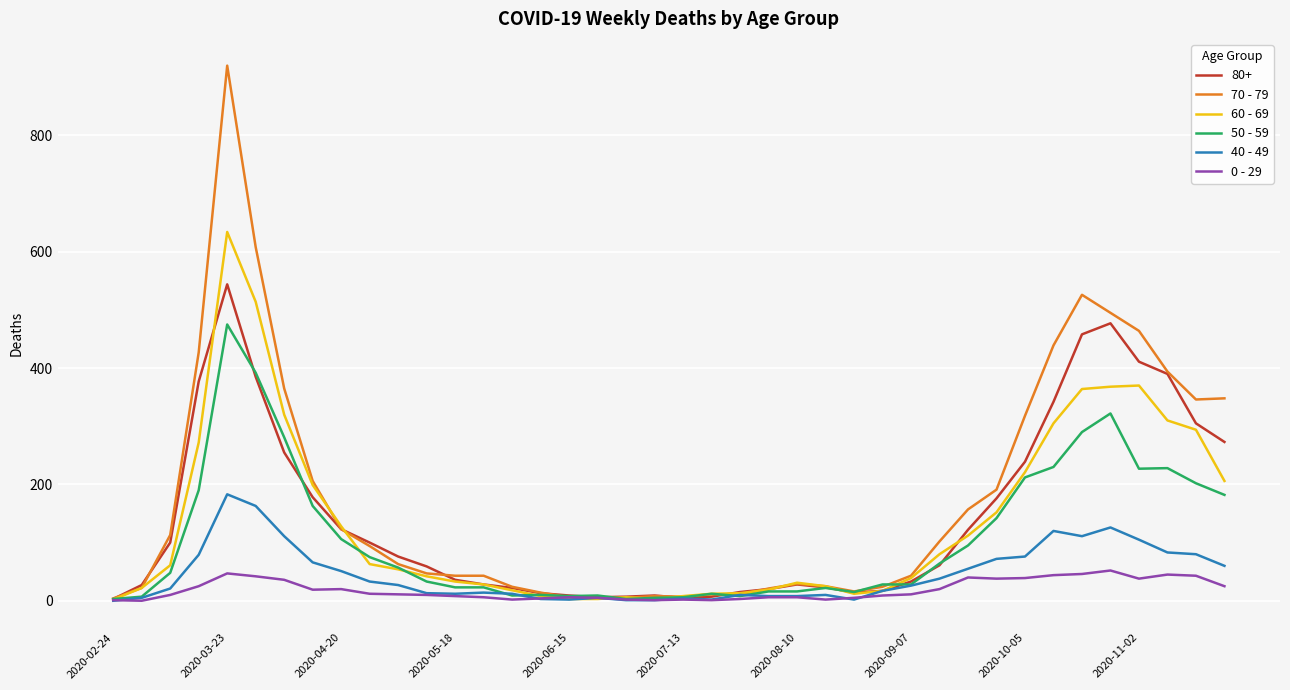

Which series has the widest spread of values?

70 - 79